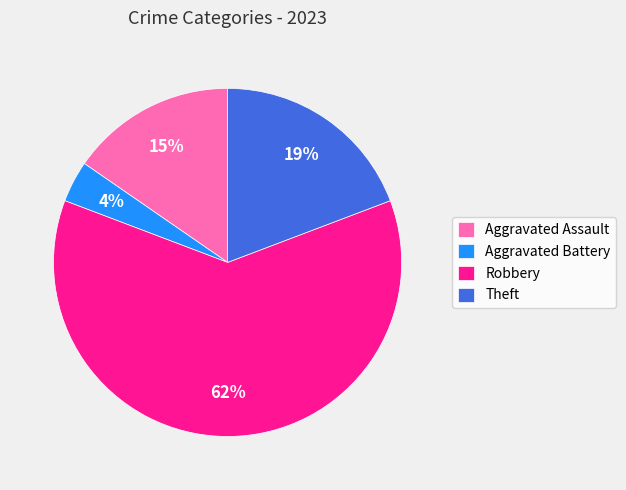

What is the largest slice in the pie chart?

Robbery